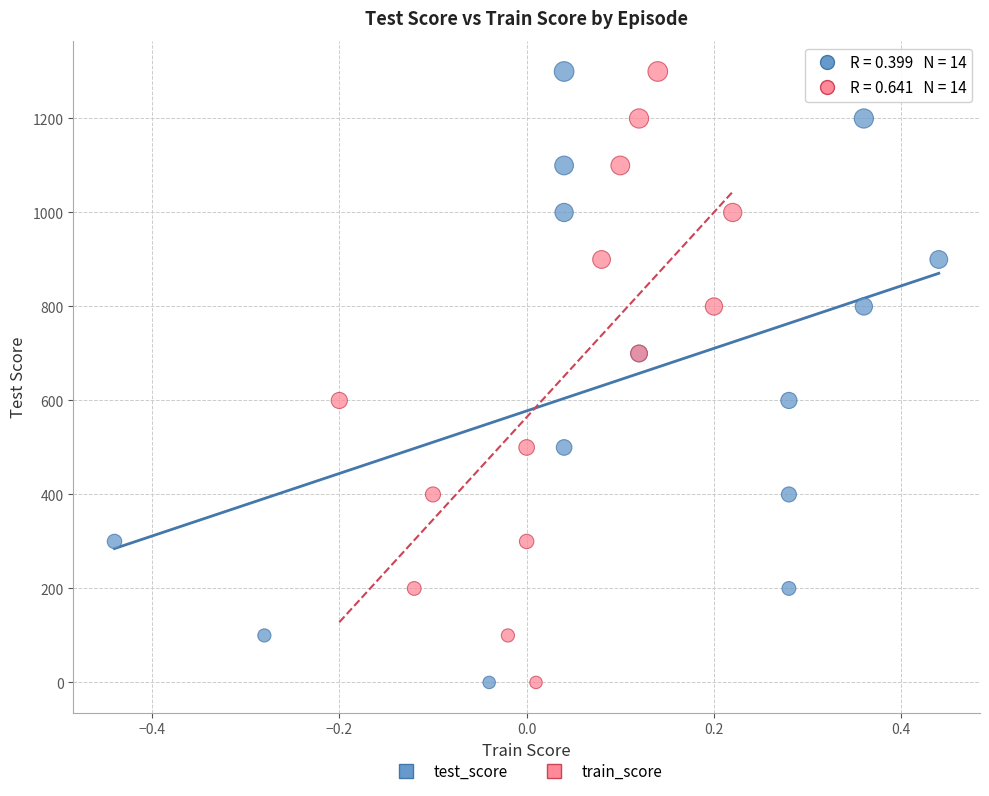

What are all the series names shown in the legend?

test_score, train_score